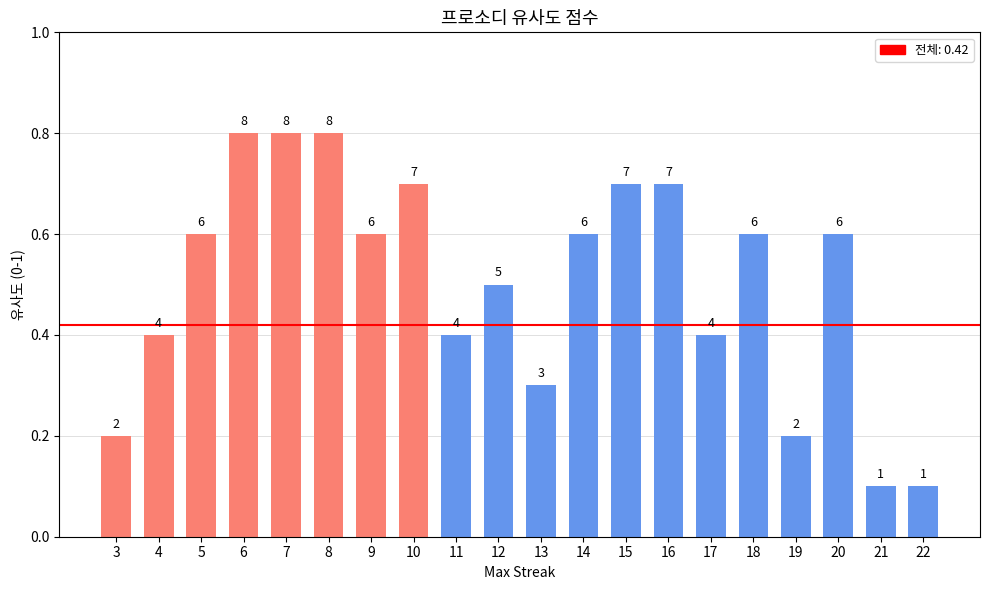

Reading right to left, what are all the values shown in this chart?

1	1	6	2	6	4	7	7	6	3	5	4	7	6	8	8	8	6	4	2